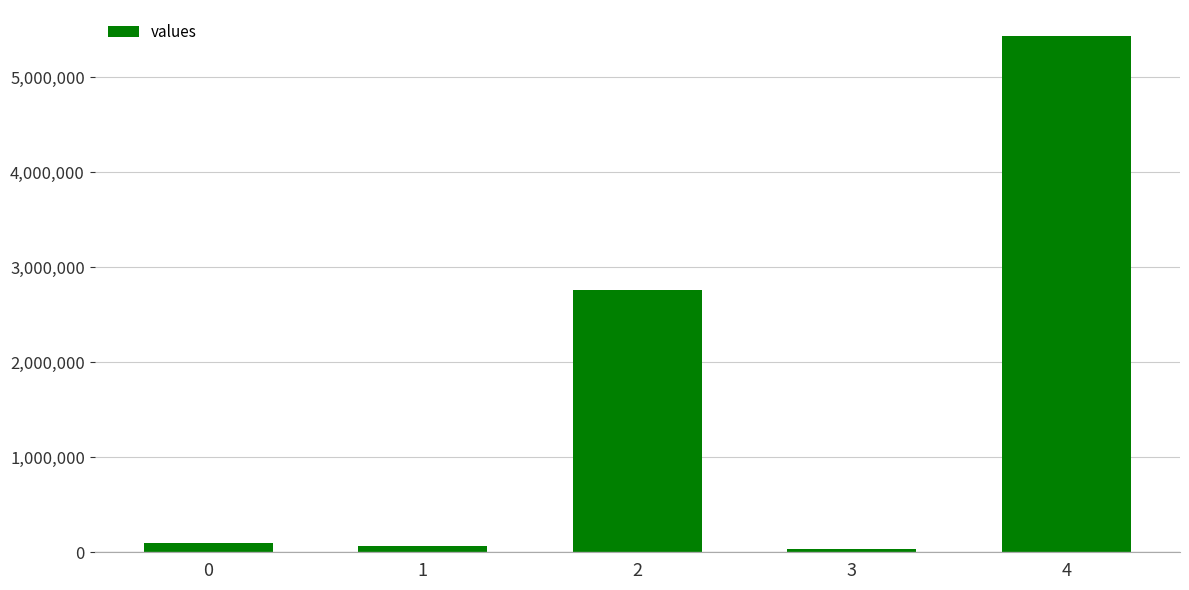

What is the maximum value shown in the chart?

5436809.1